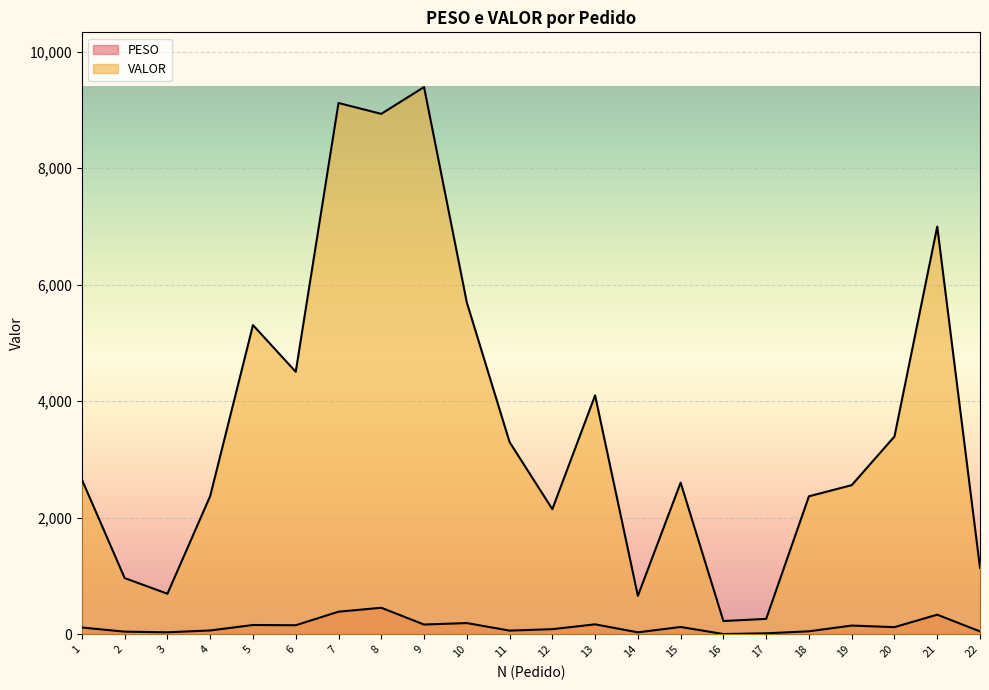

Is the value of VALOR at 14 greater than the value of PESO at 11?

Yes